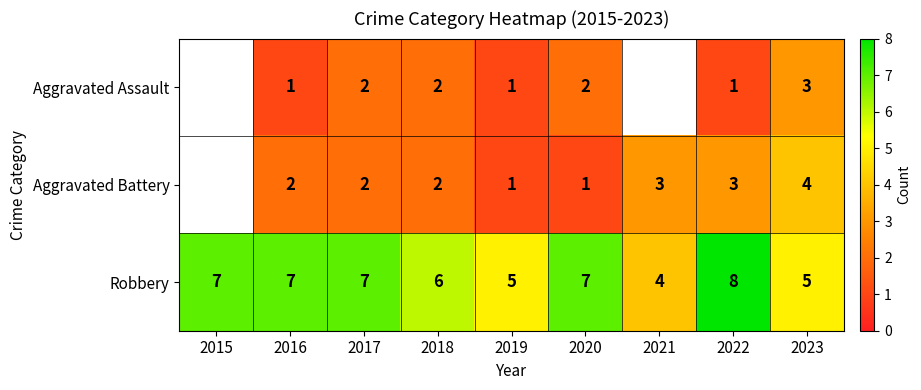

Which category has the lowest value in the Robbery series?

2021